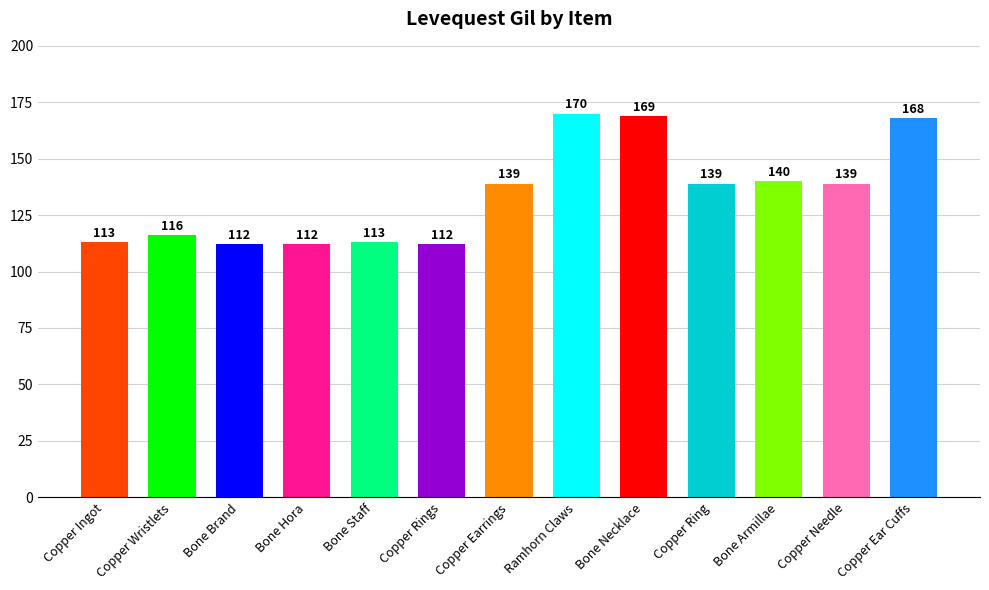

What is the label of the 13th bar from the right?

Copper Ingot